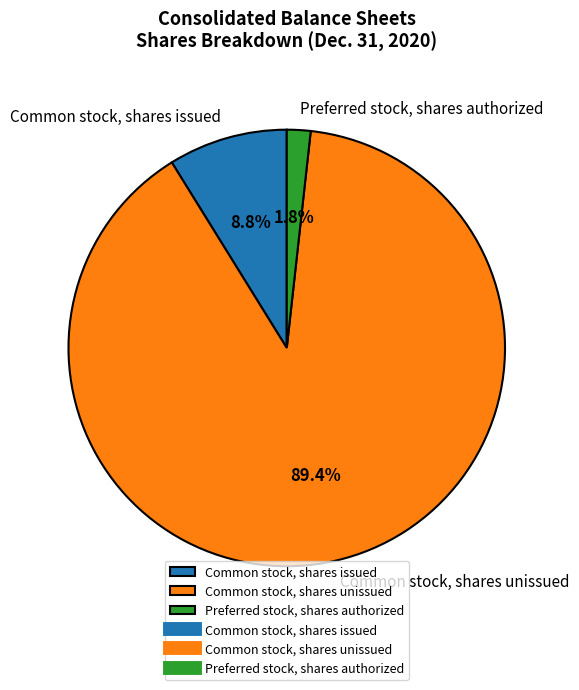

How many segments does this pie chart have?

3